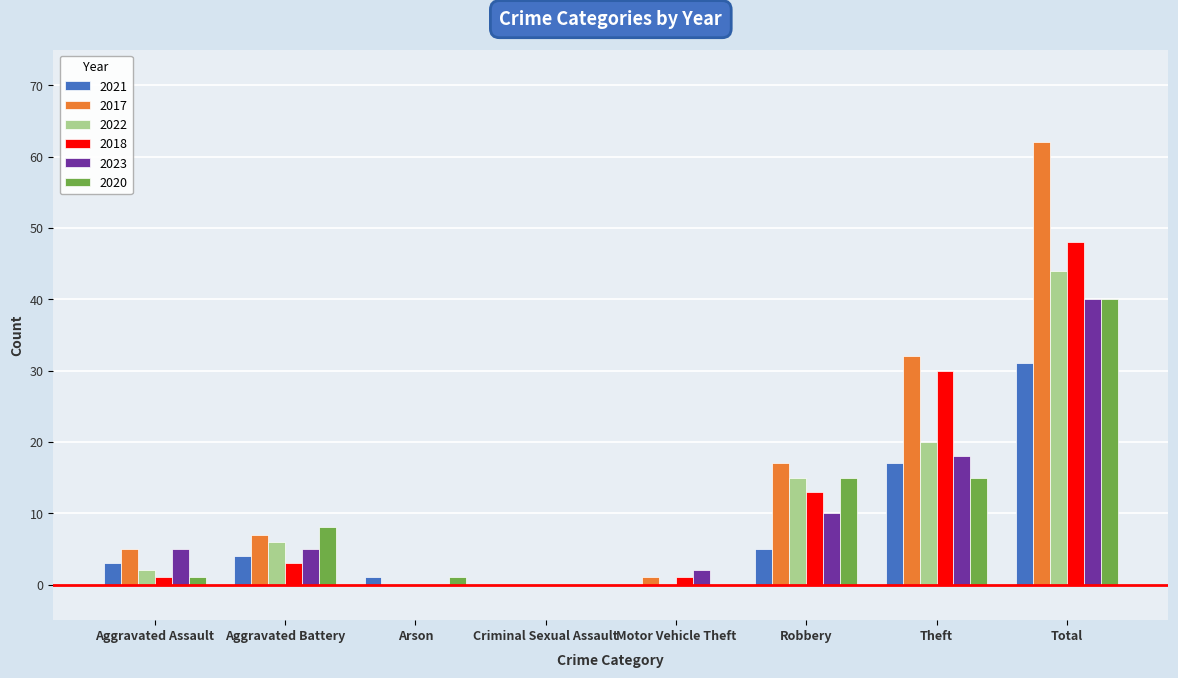

How many data points does each series have?

8